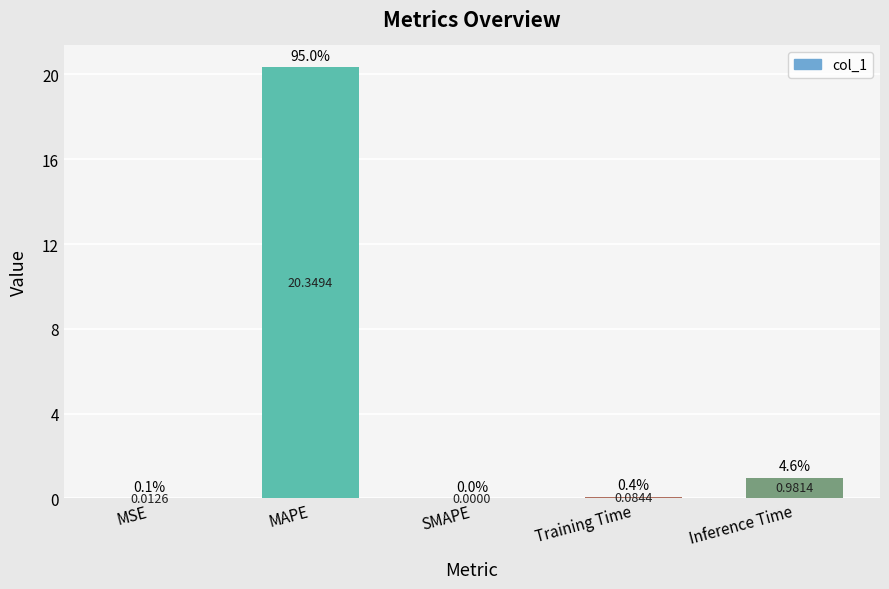

True or false: the data shows 0.0 at SMAPE.

True